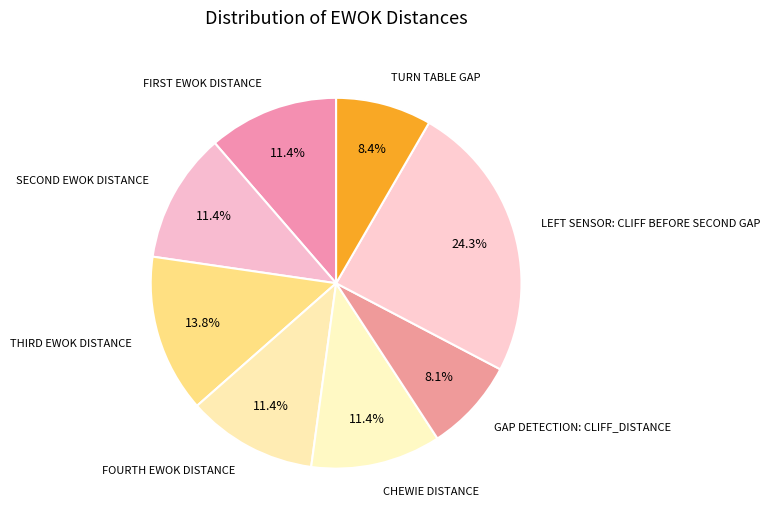

How many slices are in this pie chart?

8